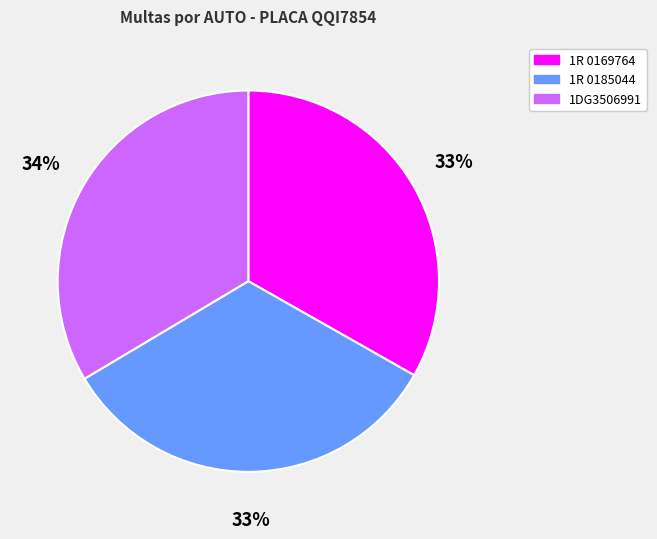

What is the ratio of the value at 1R 0185044 to the value at 1R 0169764?

1.0